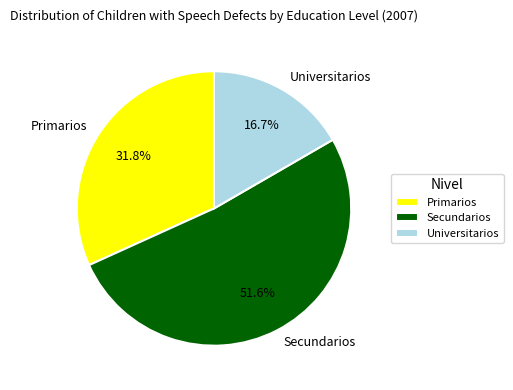

Count the number of slices in the pie.

3